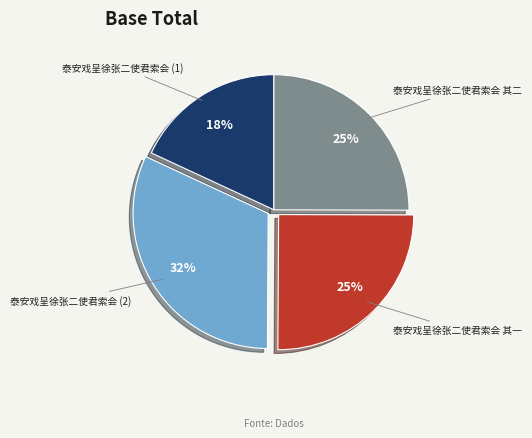

Is it true that 泰安戏呈徐张二使君索会 (1) is 18% of the pie?

True